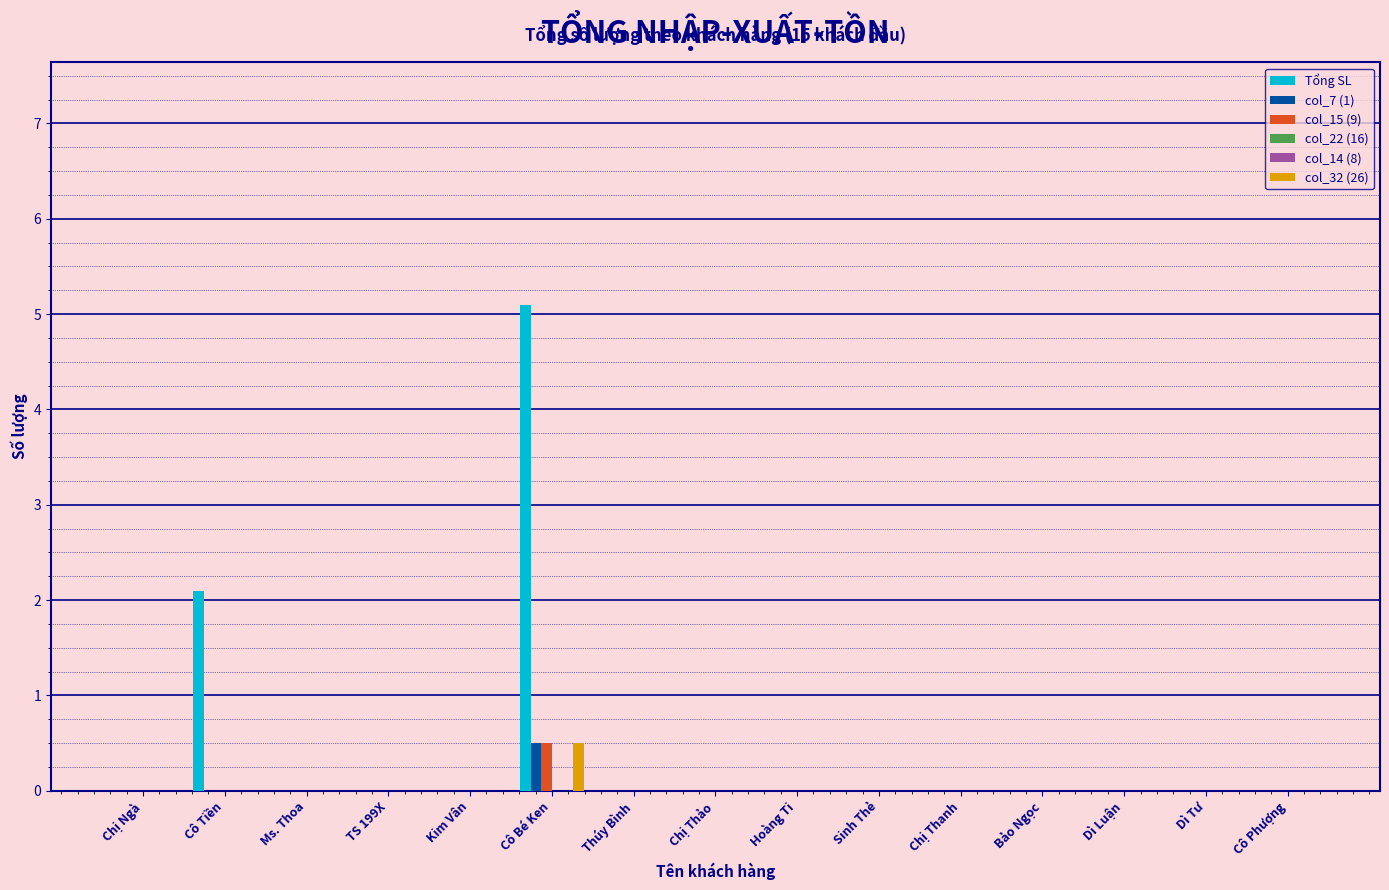

Reading left to right, transcribe all the data shown in this chart.

Tổng SL: Chị Ngà=0.0	Cô Tiền=2.1	Ms. Thoa=0.0	TS 199X=0.0	Kim Vân=0.0	Cô Bé Ken=5.1	Thúy Bình=0.0	Chị Thảo=0.0	Hoàng Ti=0.0	Sinh Thẻ=0.0	Chị Thanh=0.0	Bảo Ngọc=0.0	Dì Luận=0.0	Dì Tư=0.0	Cô Phượng=0.0
col_7 (1): Chị Ngà=0.0	Cô Tiền=0.0	Ms. Thoa=0.0	TS 199X=0.0	Kim Vân=0.0	Cô Bé Ken=0.5	Thúy Bình=0.0	Chị Thảo=0.0	Hoàng Ti=0.0	Sinh Thẻ=0.0	Chị Thanh=0.0	Bảo Ngọc=0.0	Dì Luận=0.0	Dì Tư=0.0	Cô Phượng=0.0
col_15 (9): Chị Ngà=0.0	Cô Tiền=0.0	Ms. Thoa=0.0	TS 199X=0.0	Kim Vân=0.0	Cô Bé Ken=0.5	Thúy Bình=0.0	Chị Thảo=0.0	Hoàng Ti=0.0	Sinh Thẻ=0.0	Chị Thanh=0.0	Bảo Ngọc=0.0	Dì Luận=0.0	Dì Tư=0.0	Cô Phượng=0.0
col_22 (16): Chị Ngà=0.0	Cô Tiền=0.0	Ms. Thoa=0.0	TS 199X=0.0	Kim Vân=0.0	Cô Bé Ken=0.0	Thúy Bình=0.0	Chị Thảo=0.0	Hoàng Ti=0.0	Sinh Thẻ=0.0	Chị Thanh=0.0	Bảo Ngọc=0.0	Dì Luận=0.0	Dì Tư=0.0	Cô Phượng=0.0
col_14 (8): Chị Ngà=0.0	Cô Tiền=0.0	Ms. Thoa=0.0	TS 199X=0.0	Kim Vân=0.0	Cô Bé Ken=0.0	Thúy Bình=0.0	Chị Thảo=0.0	Hoàng Ti=0.0	Sinh Thẻ=0.0	Chị Thanh=0.0	Bảo Ngọc=0.0	Dì Luận=0.0	Dì Tư=0.0	Cô Phượng=0.0
col_32 (26): Chị Ngà=0.0	Cô Tiền=0.0	Ms. Thoa=0.0	TS 199X=0.0	Kim Vân=0.0	Cô Bé Ken=0.5	Thúy Bình=0.0	Chị Thảo=0.0	Hoàng Ti=0.0	Sinh Thẻ=0.0	Chị Thanh=0.0	Bảo Ngọc=0.0	Dì Luận=0.0	Dì Tư=0.0	Cô Phượng=0.0